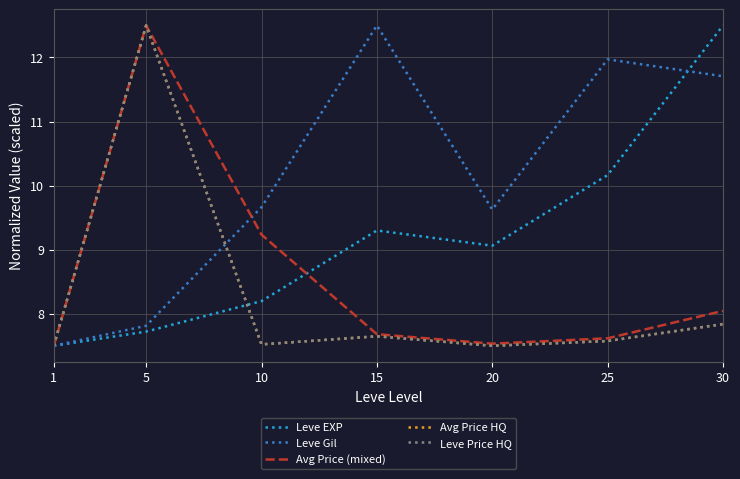

Does the chart have visible grid lines?

Yes